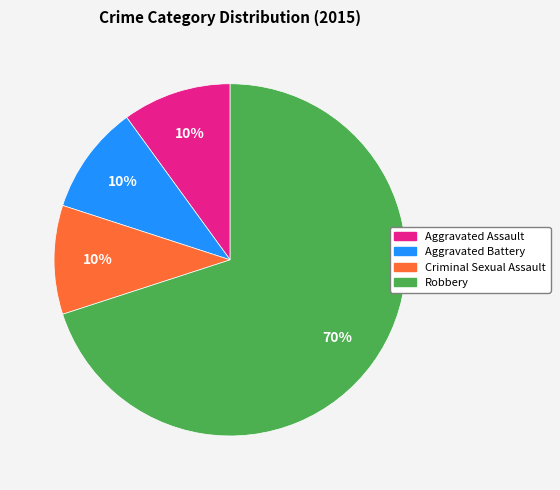

To the nearest percent, what percentage of the pie is Aggravated Assault?

10%